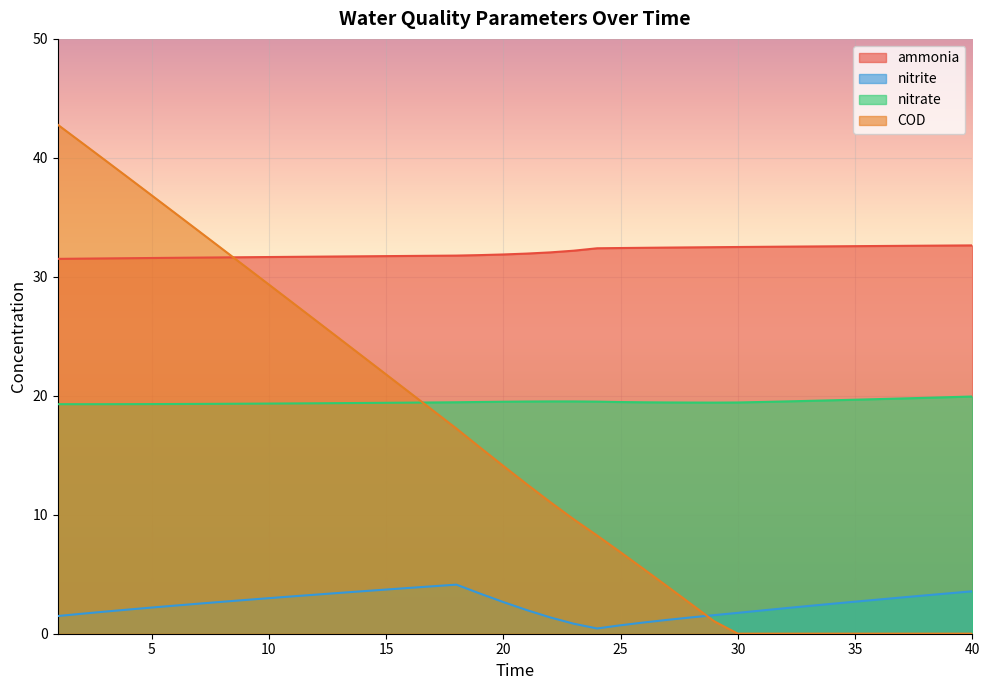

At 7, list the series in order from smallest to largest.

nitrite, nitrate, ammonia, COD